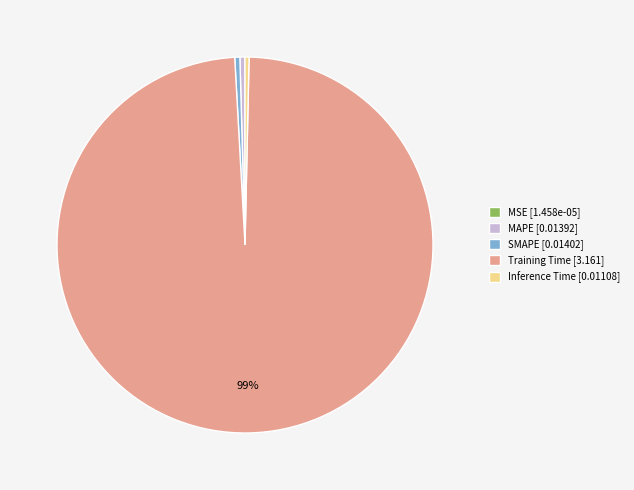

Is SMAPE [0.01402] the majority of the pie?

No